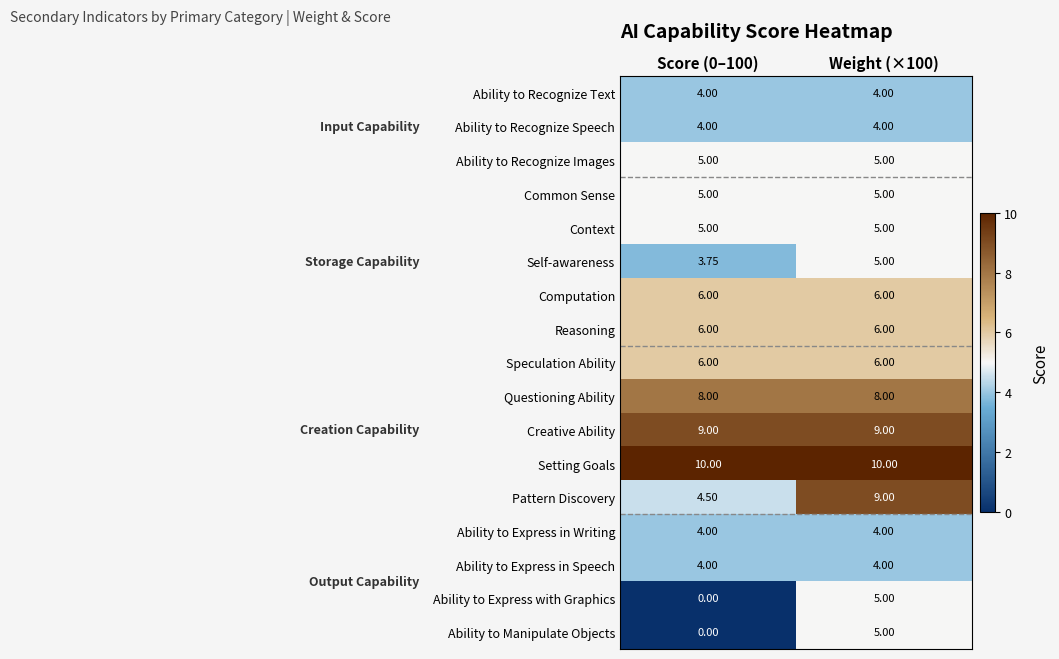

Which series has the largest total across all categories?

Setting Goals